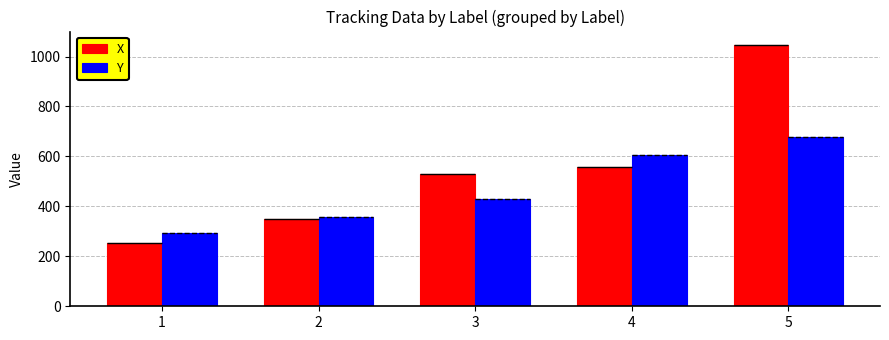

The X series shows 529.6 at 3. True or false?

True